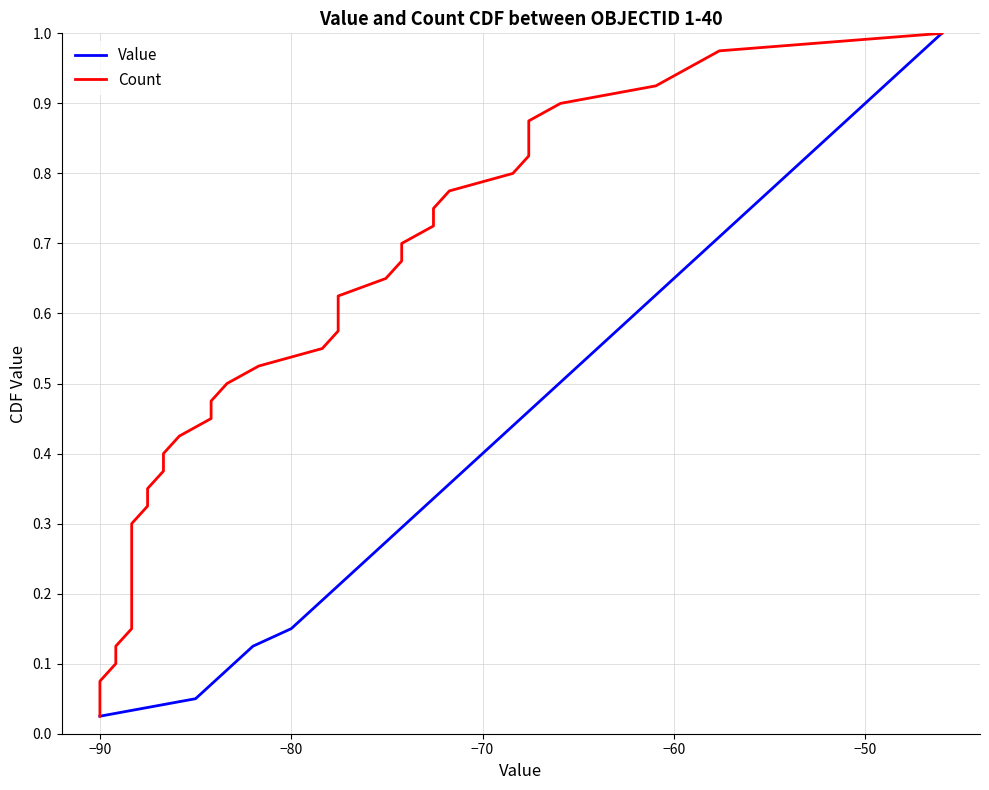

True or false: Value and Count intersect in this chart.

False